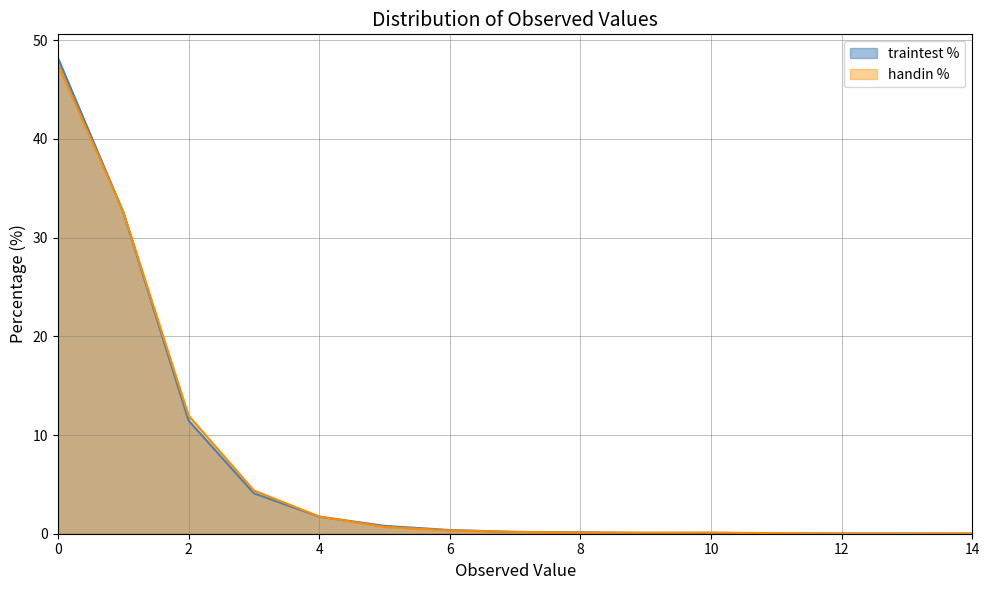

Is the value of handin % at 7 greater than the value of traintest % at 8?

Yes